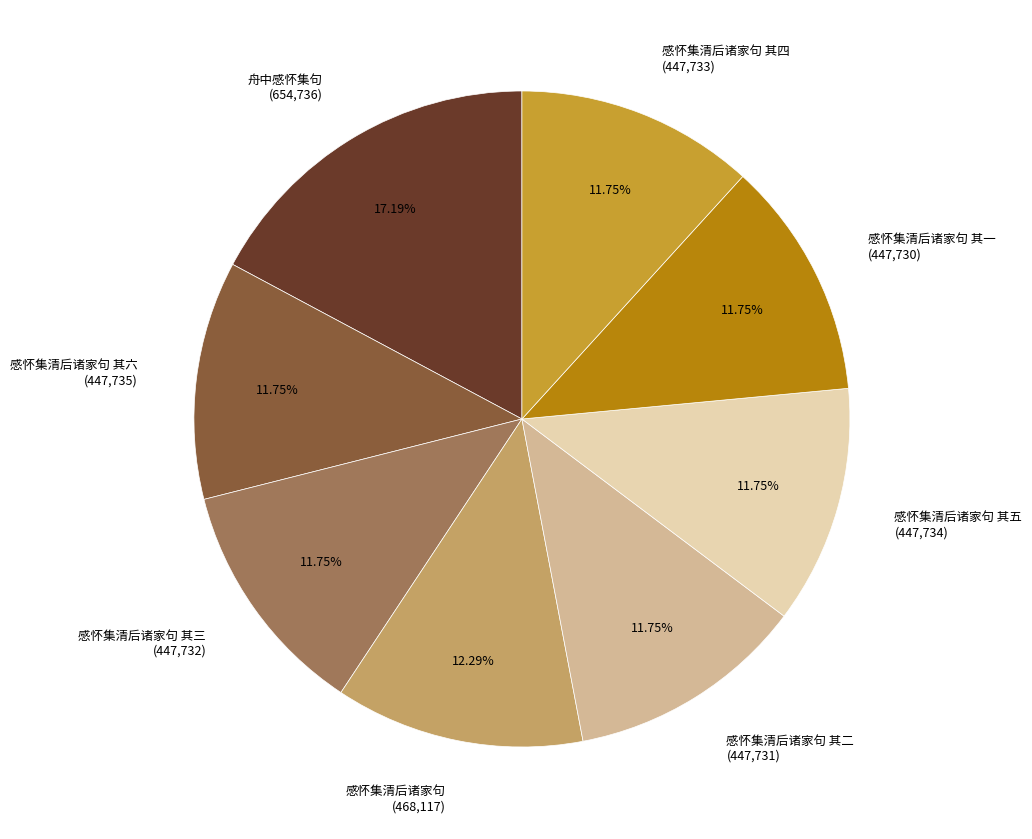

Between 感怀集清后诸家句 其二 (447,731) and 舟中感怀集句 (654,736), which is larger?

舟中感怀集句 (654,736)